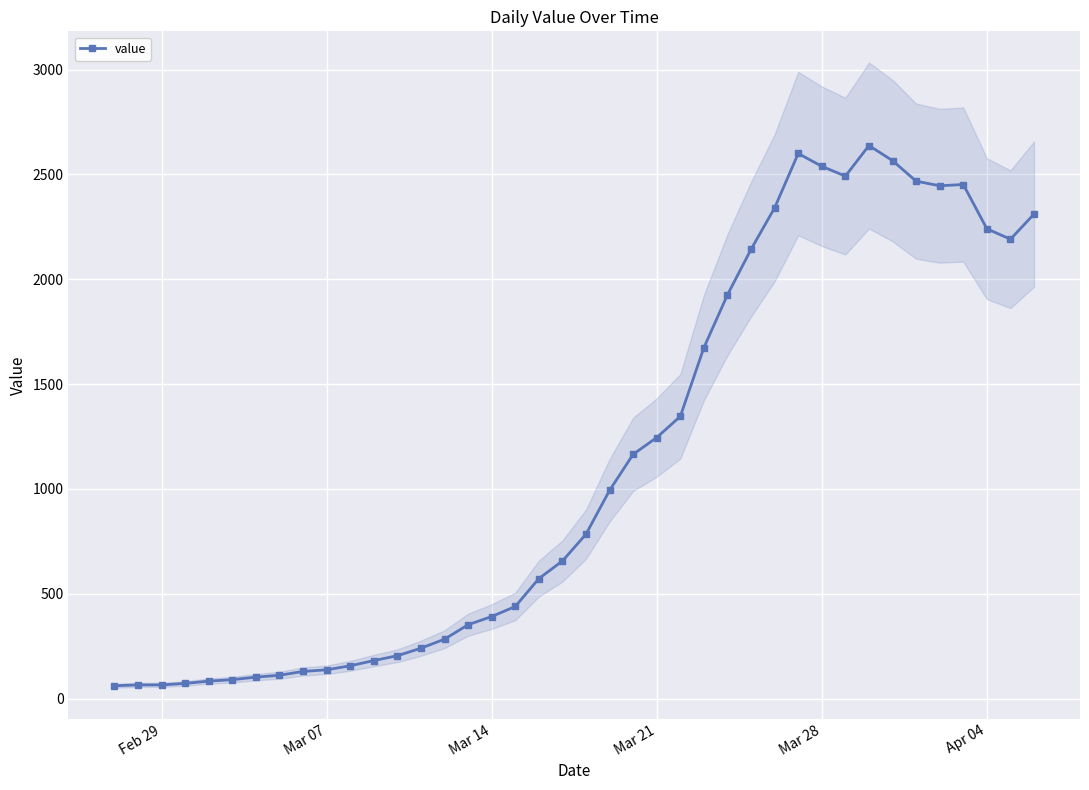

How many points are higher than both their immediate neighbors (excluding endpoints)?

3